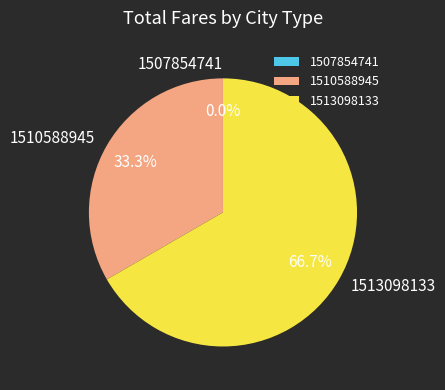

What percentage is NOT represented by 1507854741?

100.0%